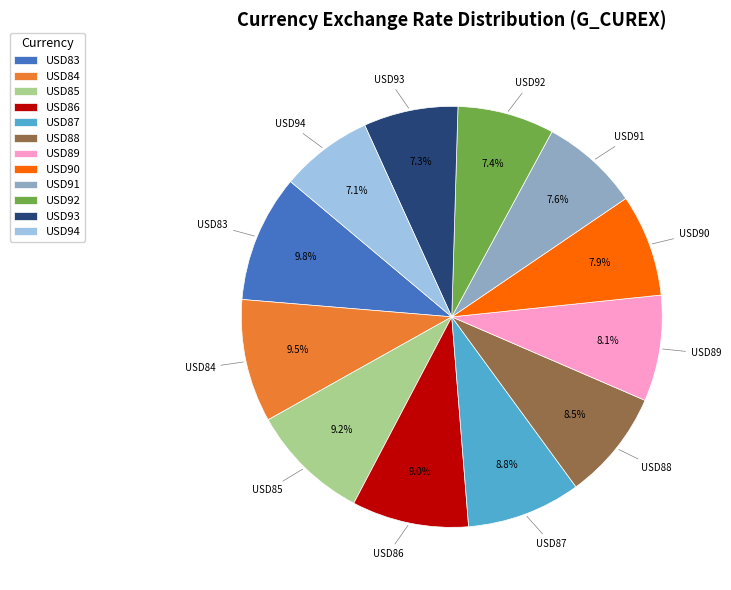

True or false: USD86 accounts for 9% of the total.

True